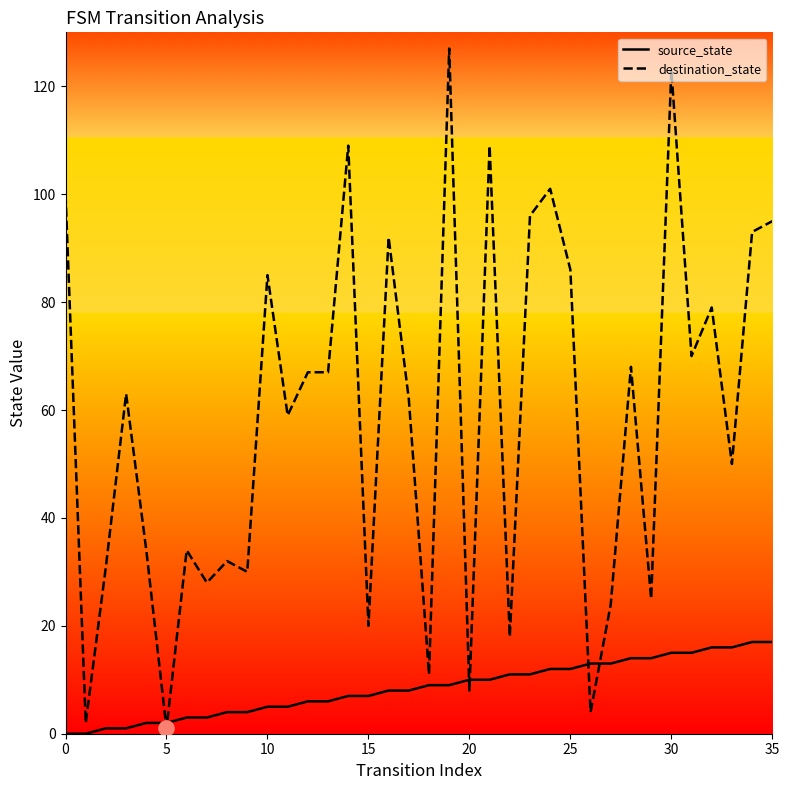

Which series has the largest total across all categories?

destination_state